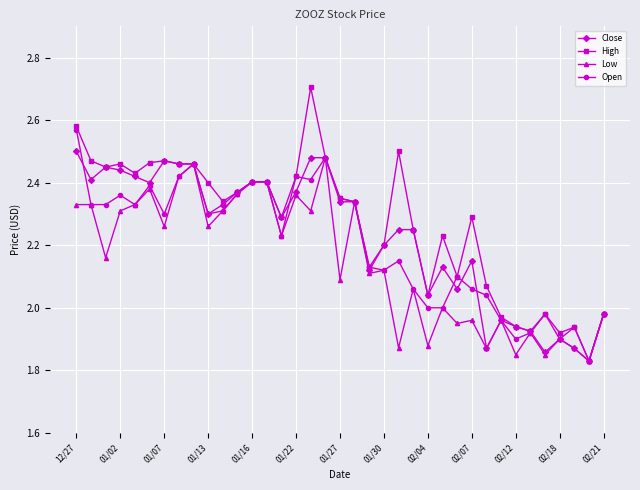

What is the difference between the second highest and second lowest values in the Open series?

0.6